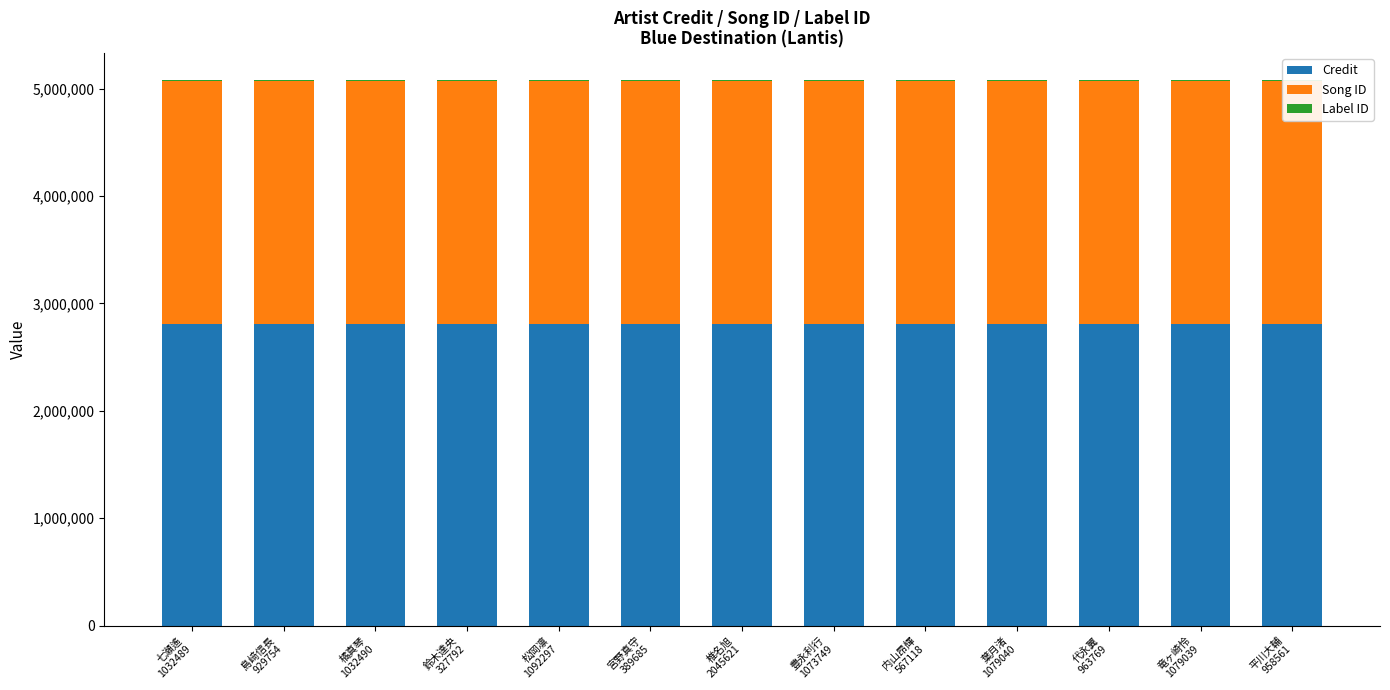

Reading right to left, what are all the values shown in this chart?

Credit: 2811174	2811174	2811174	2811174	2811174	2811174	2811174	2811174	2811174	2811174	2811174	2811174	2811174
Song ID: 2262605	2262605	2262605	2262605	2262605	2262605	2262605	2262605	2262605	2262605	2262605	2262605	2262605
Label ID: 2519	2519	2519	2519	2519	2519	2519	2519	2519	2519	2519	2519	2519